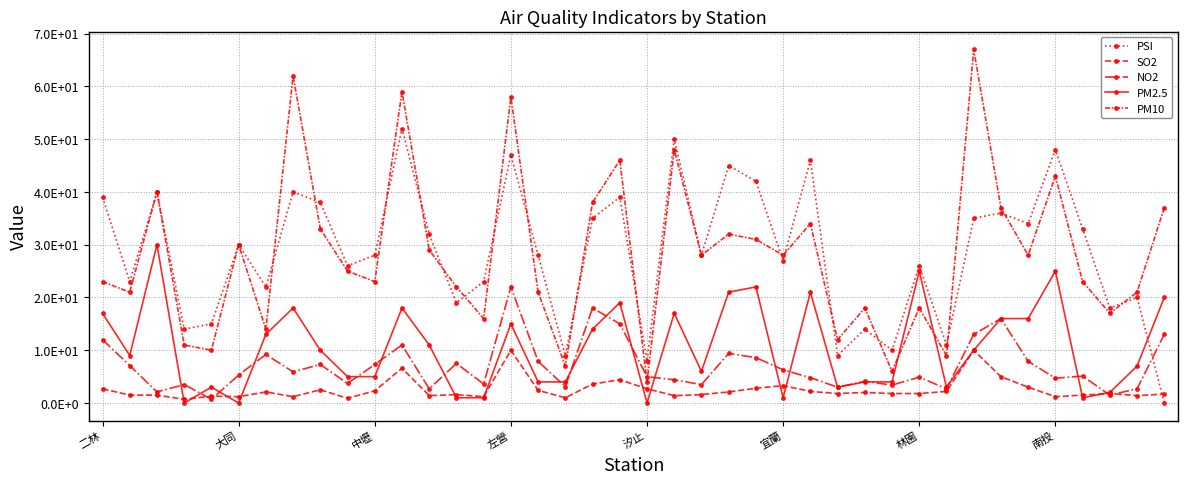

What is the average value of the PM2.5 series?

10.5